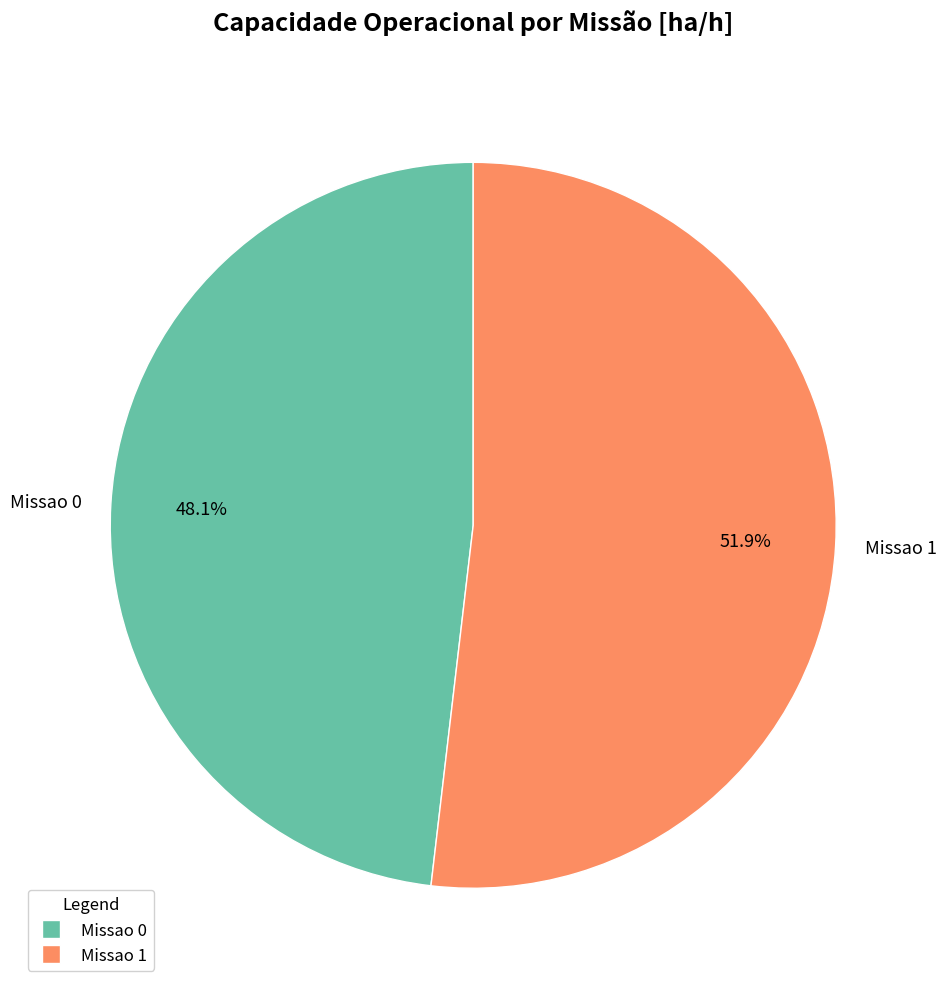

The Missao 1 slice represents 52% of the pie. True or false?

True